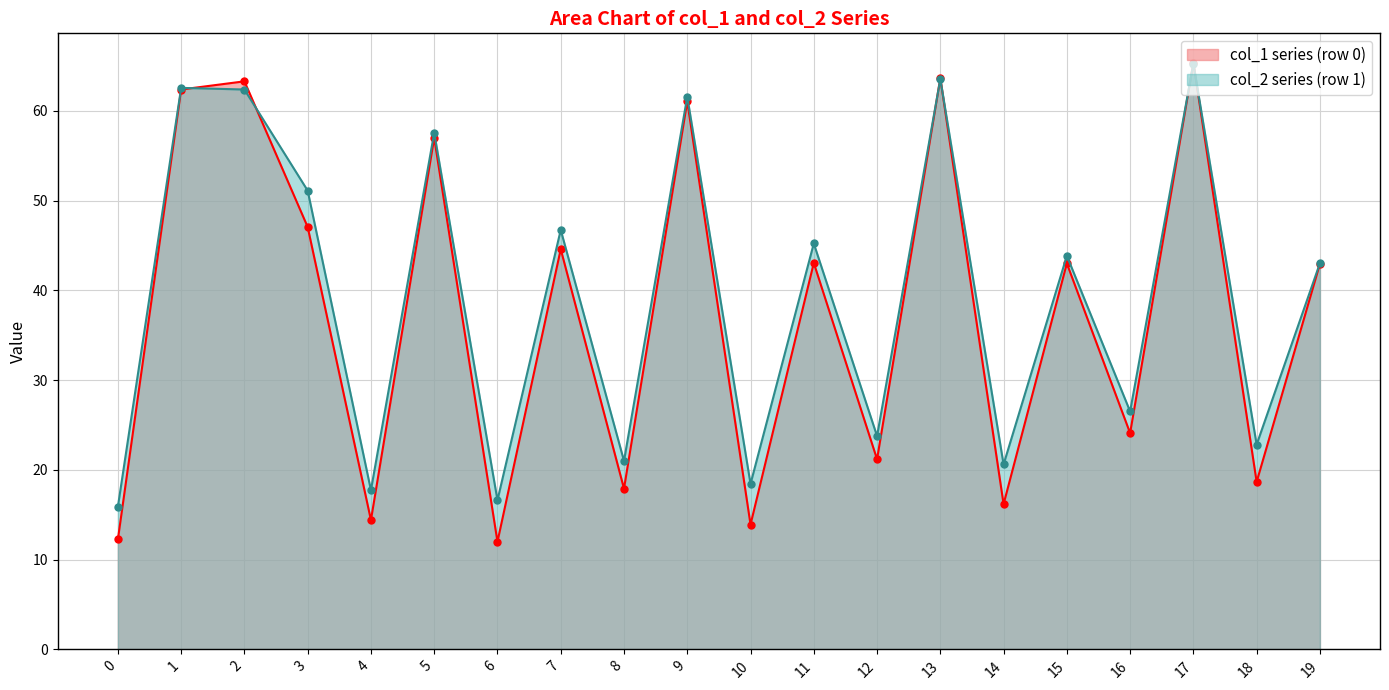

What is the difference between the highest and lowest values at 9?

0.5